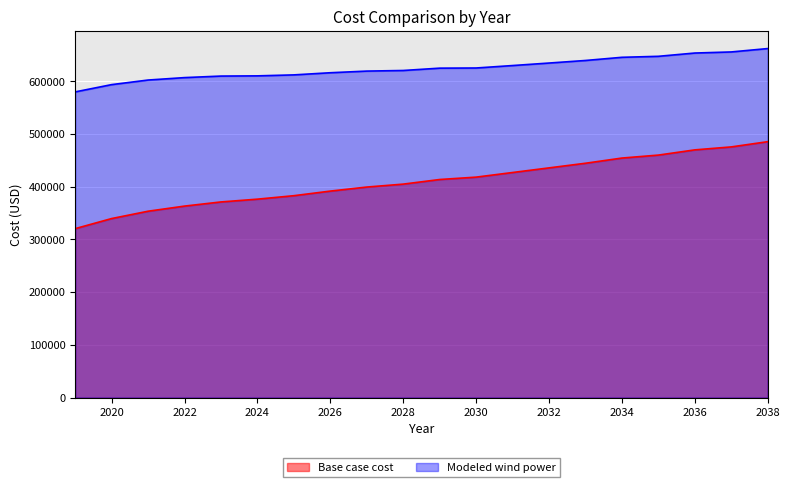

What is the average value of the Modeled wind power series?

624501.4